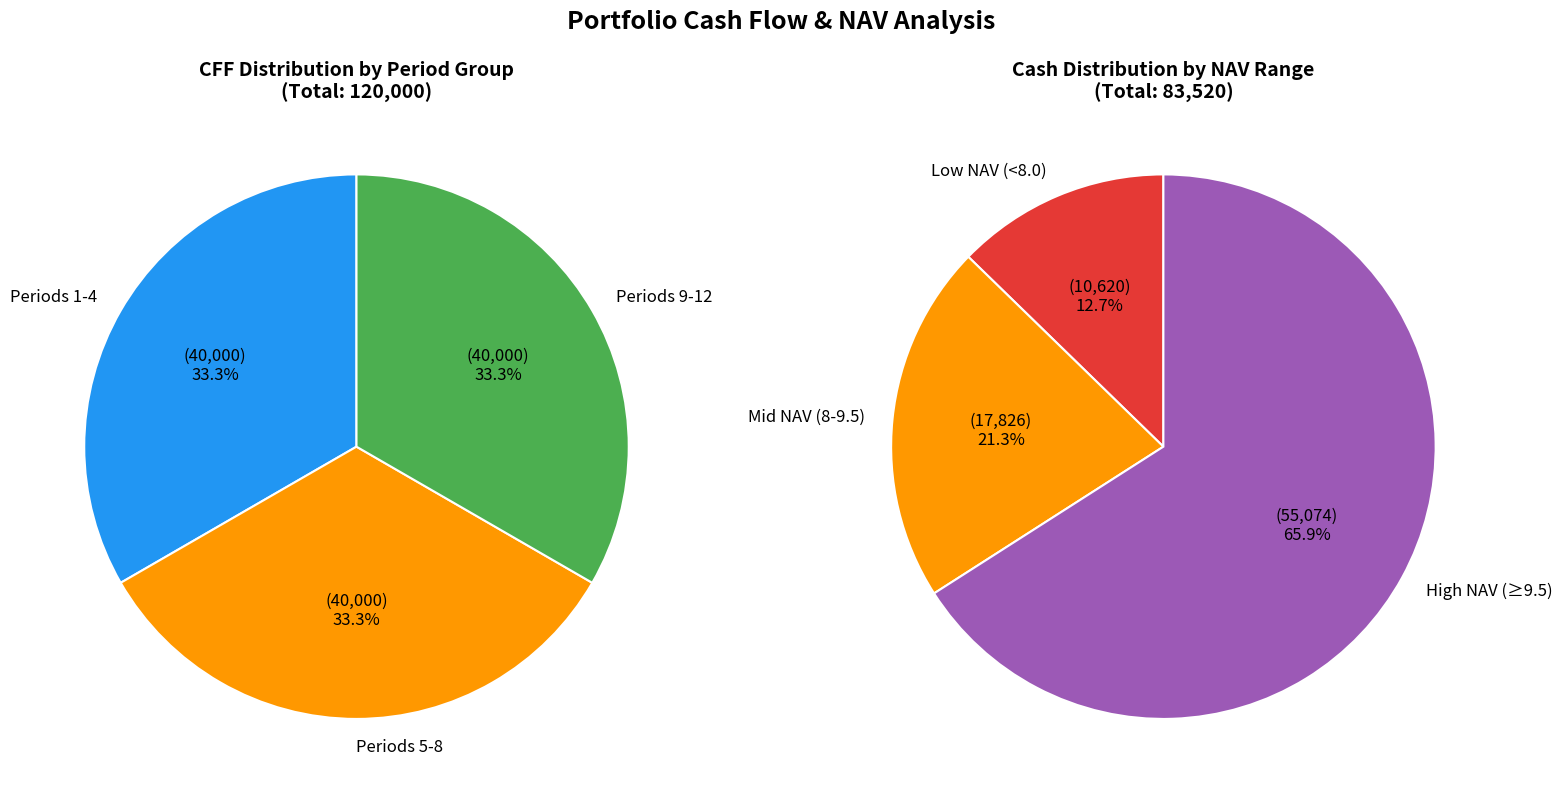

Does any single category account for the majority?

No